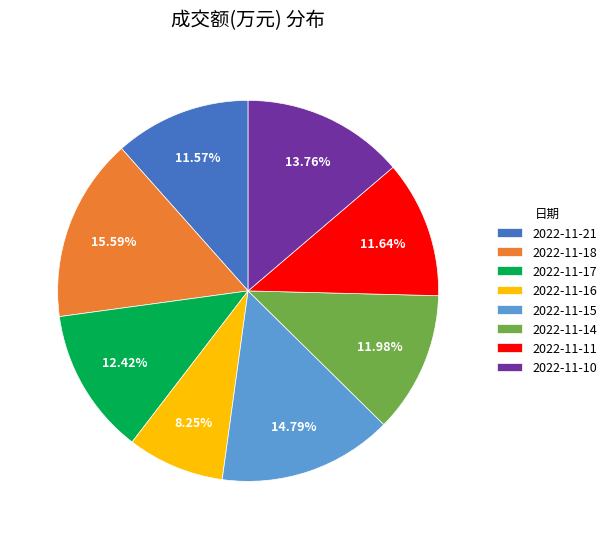

To the nearest percent, what portion does 2022-11-17 represent?

12%